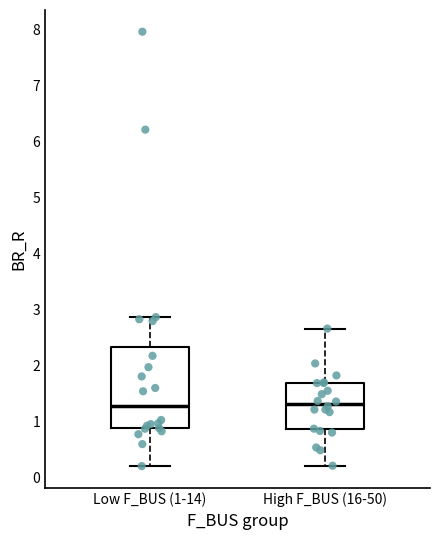

Which box is the tallest, from its lower edge to its upper edge?

Low F_BUS (1-14)